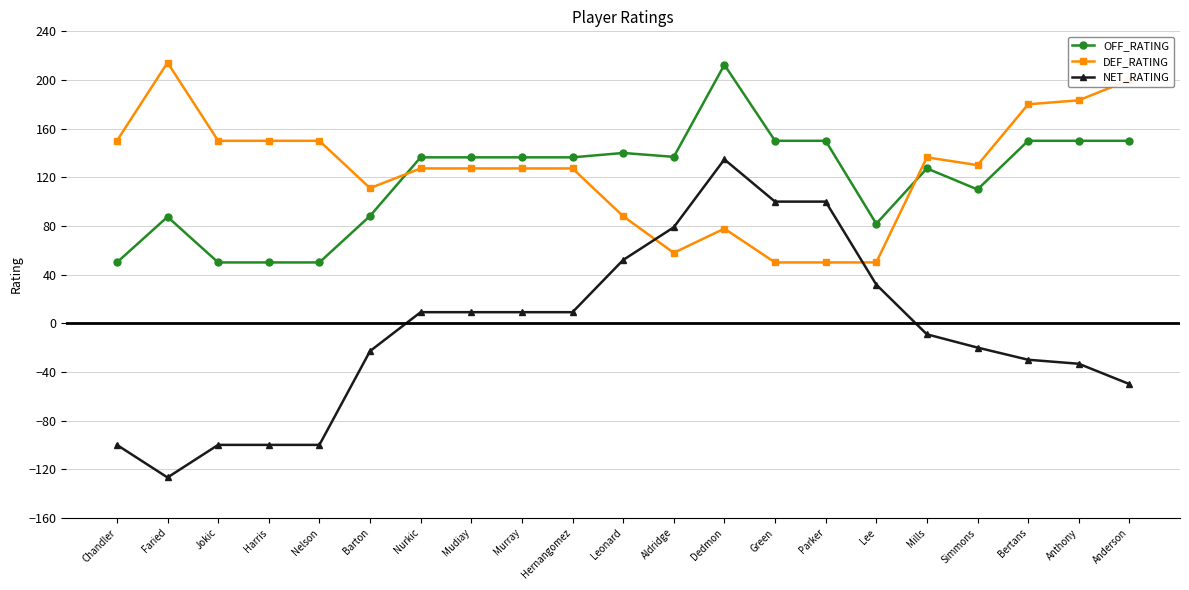

True or false: NET_RATING and DEF_RATING intersect in this chart.

True